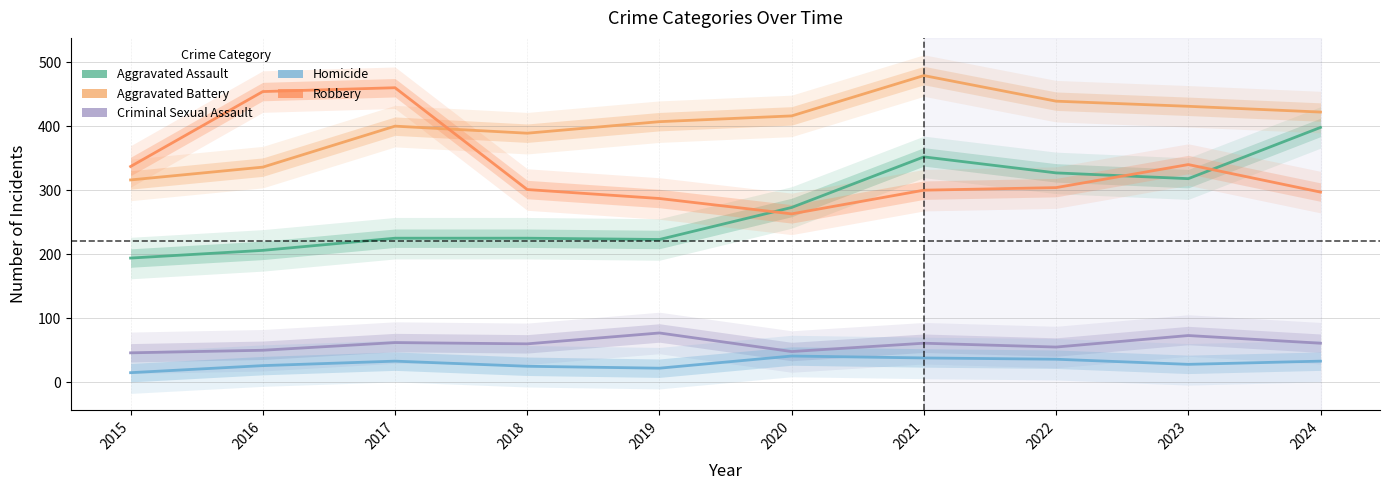

True or false: Aggravated Battery and Aggravated Assault cross at least once.

False